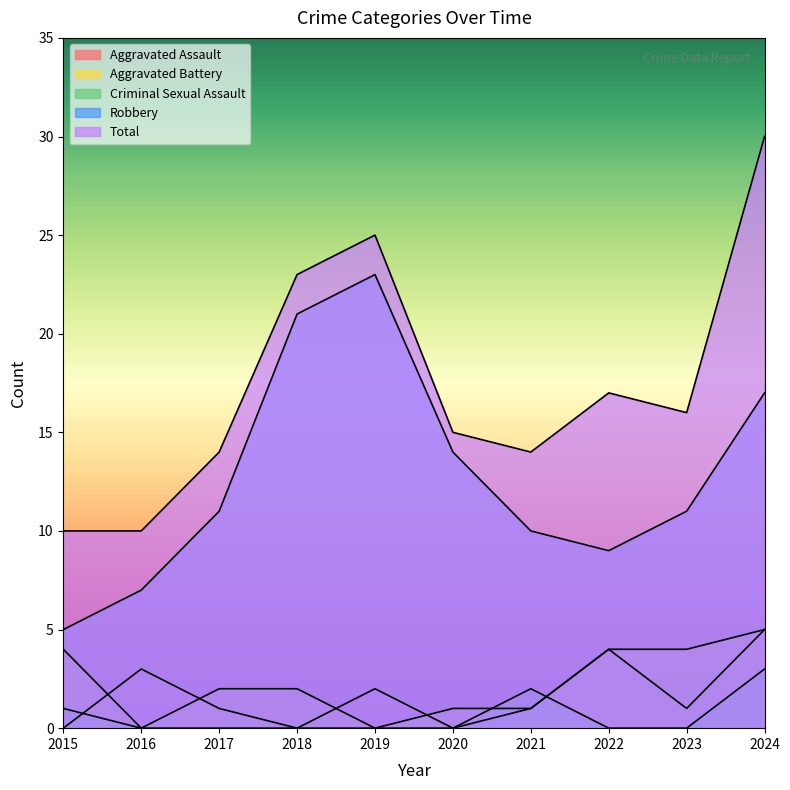

At which category is the sum across all series the highest?

2024